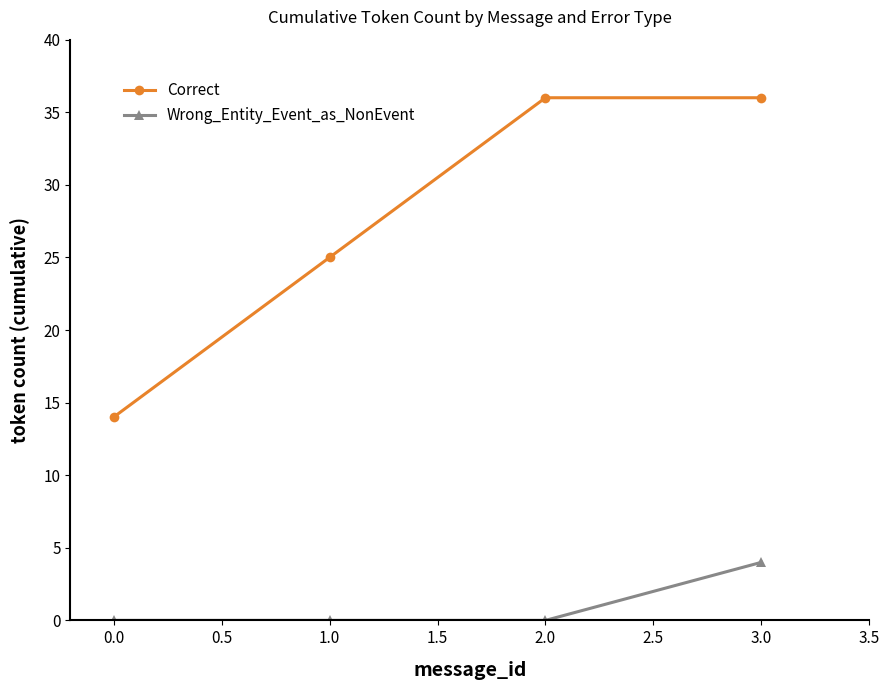

Is the value of Wrong_Entity_Event_as_NonEvent at 2.0 greater than the value of Correct at 3.0?

No